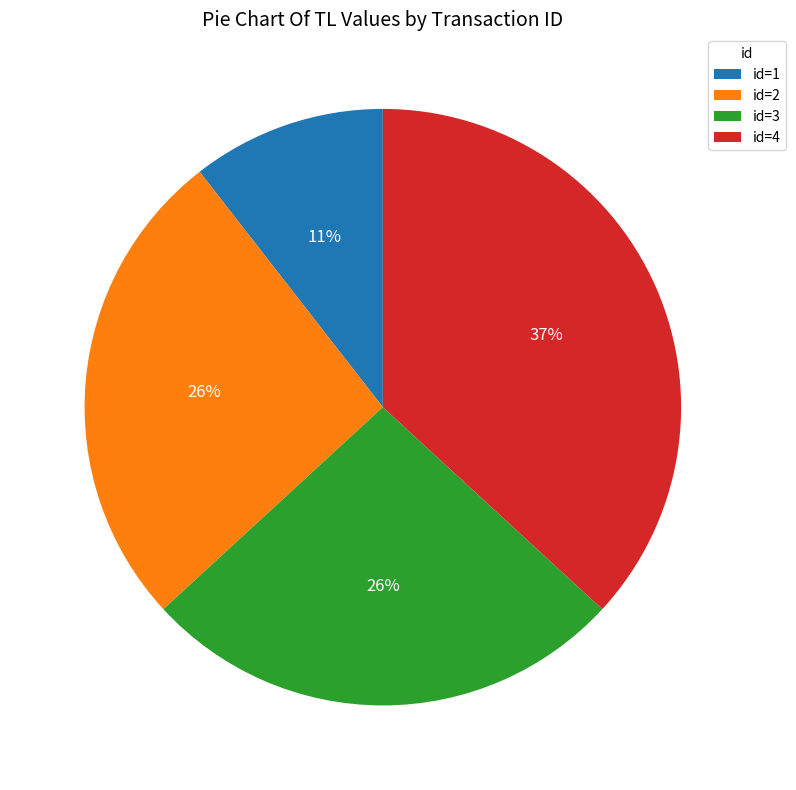

To the nearest percent, what portion does id=2 represent?

26%